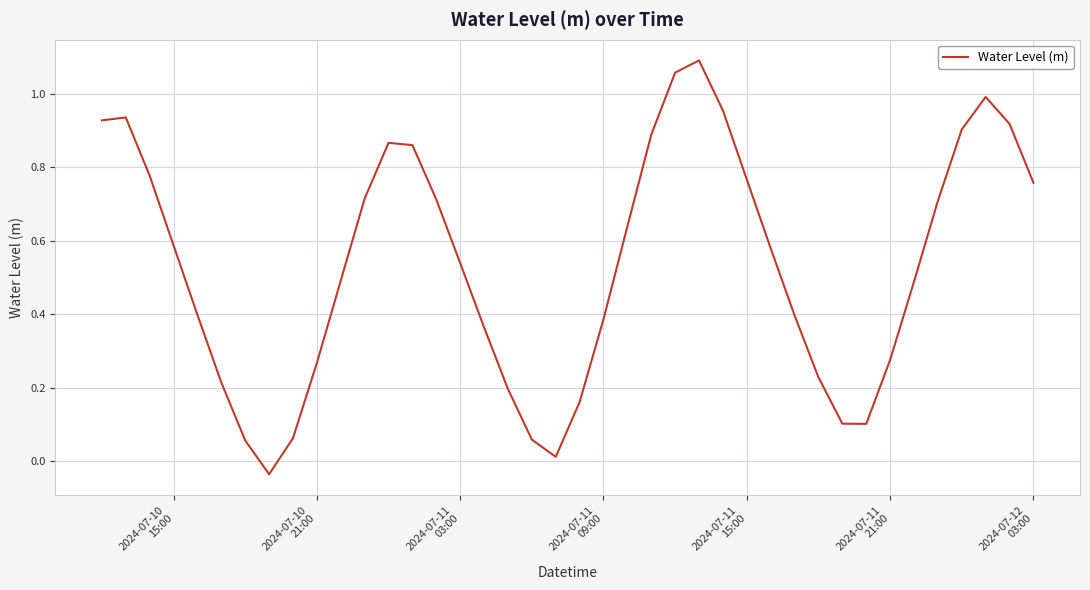

How many lines are shown in the chart?

1